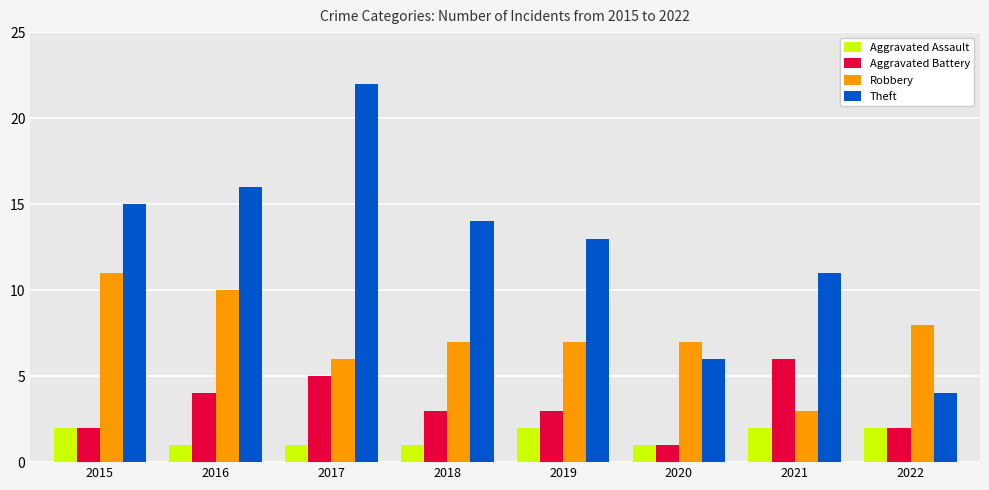

What is the spread (max minus min) of values at 2019?

11